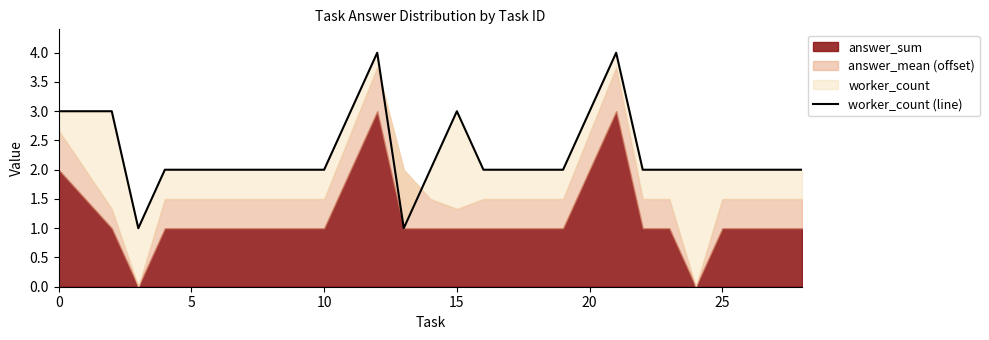

What is the value of the 13th point from the left?

2